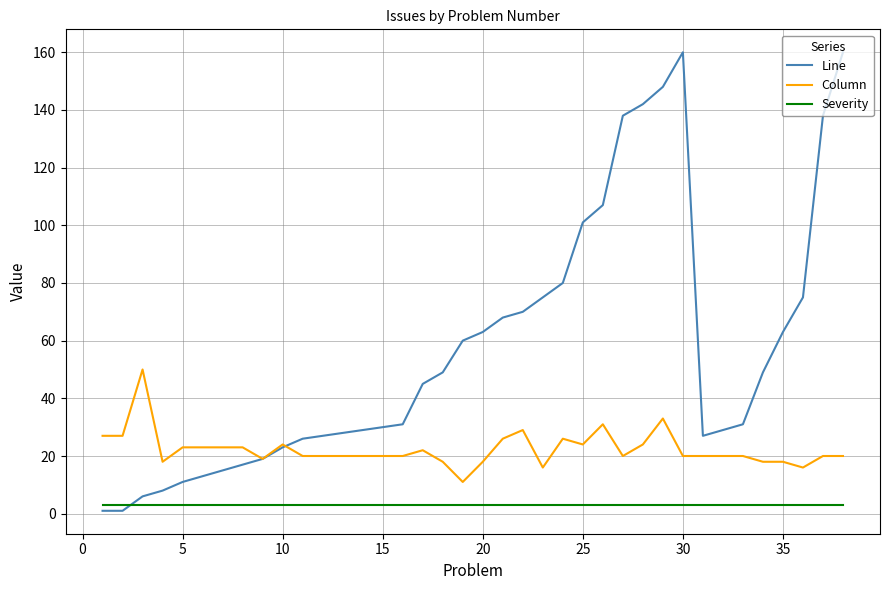

Which series has the largest range (max minus min)?

Line